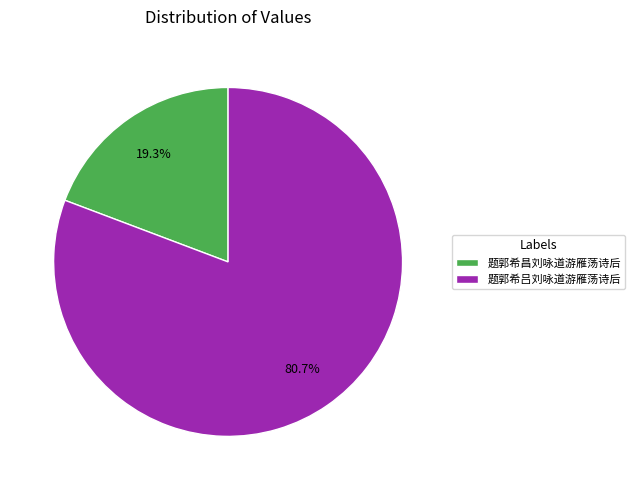

Which has a higher value, 题郭希昌刘咏道游雁荡诗后 or 题郭希吕刘咏道游雁荡诗后?

题郭希吕刘咏道游雁荡诗后